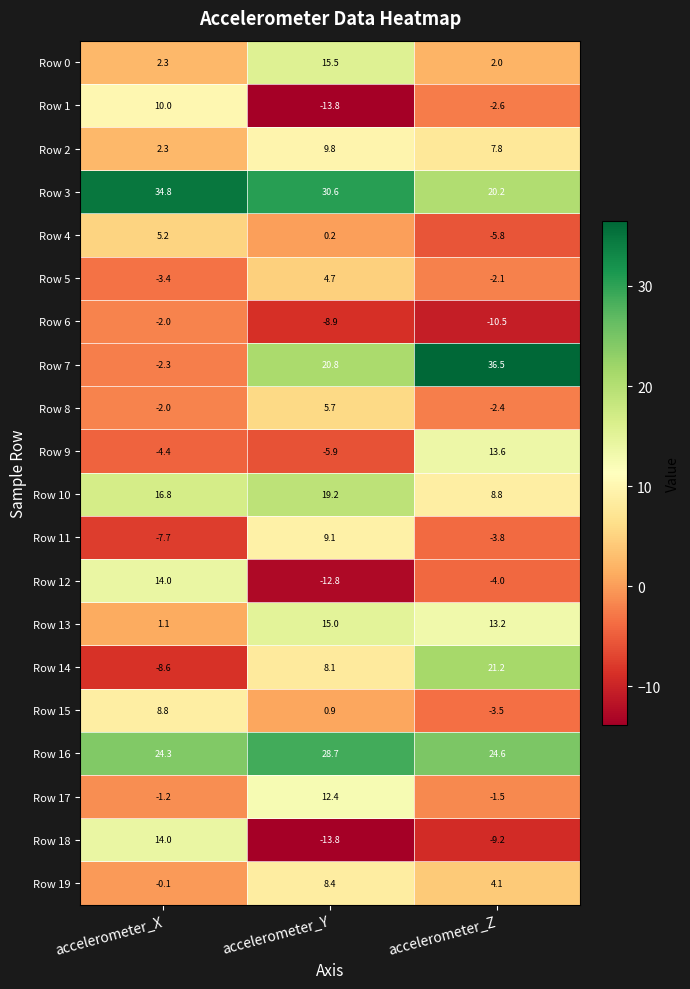

True or false: Row 13 has a value of 15.0 at accelerometer_Y.

True